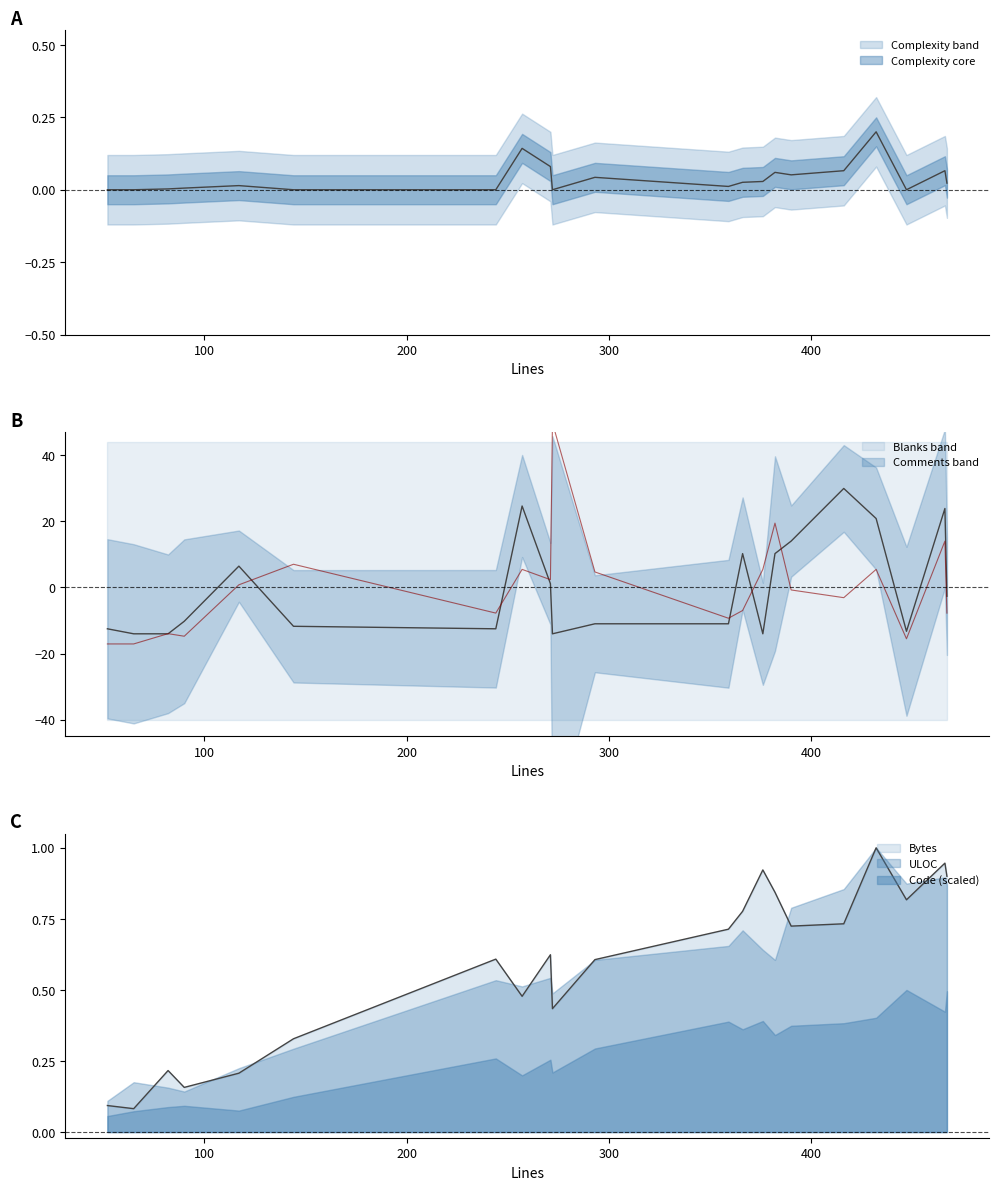

At which label does Blanks reach its minimum?

52